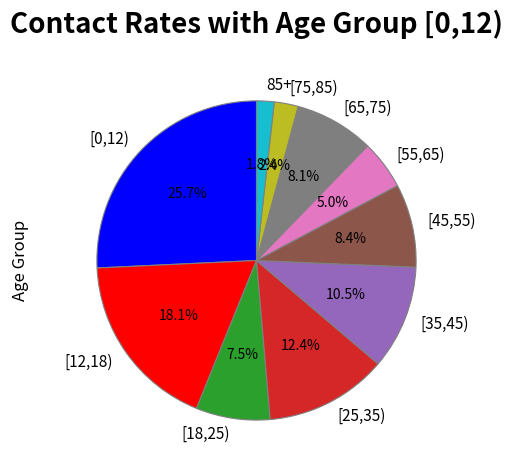

Is there a majority slice in this chart?

No